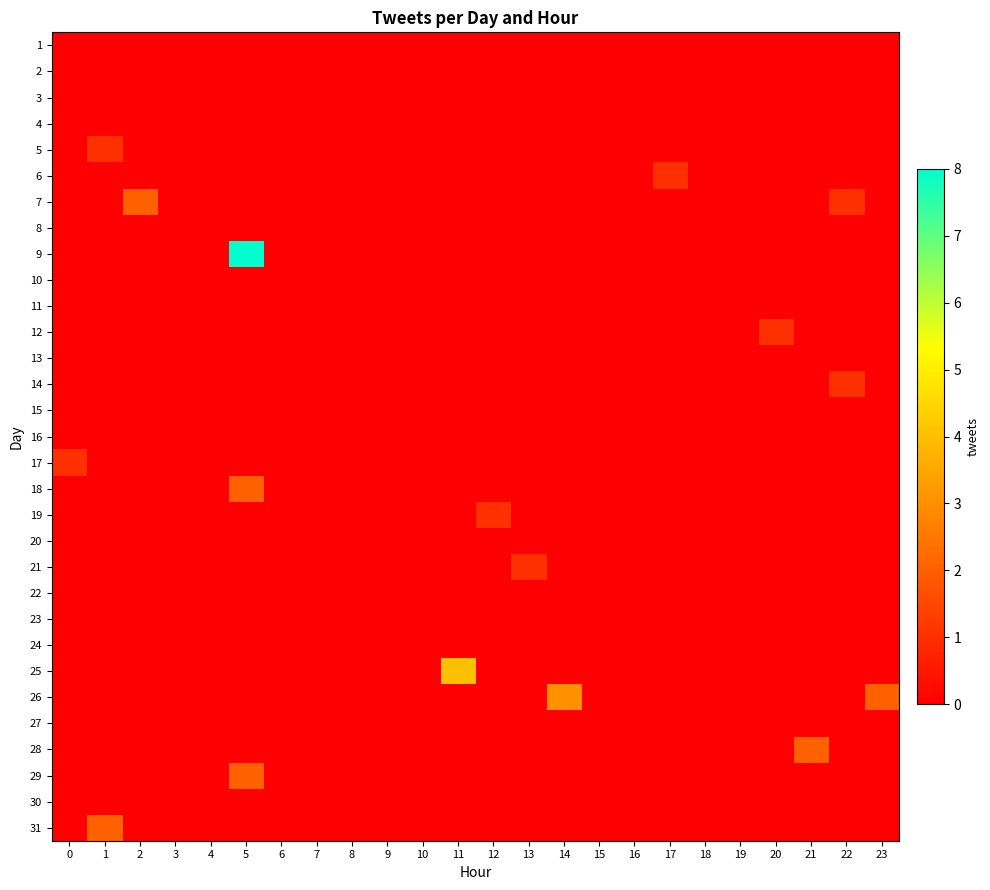

Rank the series at 8 from lowest to highest value.

row_0, row_1, row_2, row_3, row_4, row_5, row_6, row_7, row_8, row_9, row_10, row_11, row_12, row_13, row_14, row_15, row_16, row_17, row_18, row_19, row_20, row_21, row_22, row_23, row_24, row_25, row_26, row_27, row_28, row_29, row_30